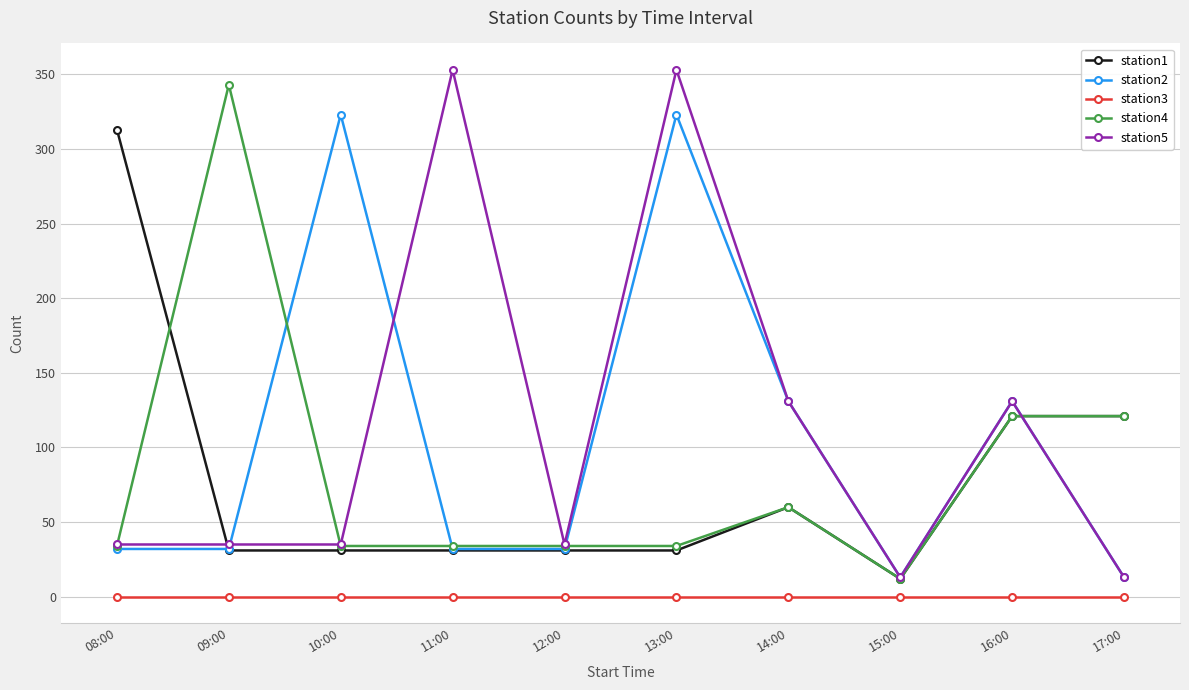

True or false: station5 has a value of 76 at 11:00.

False